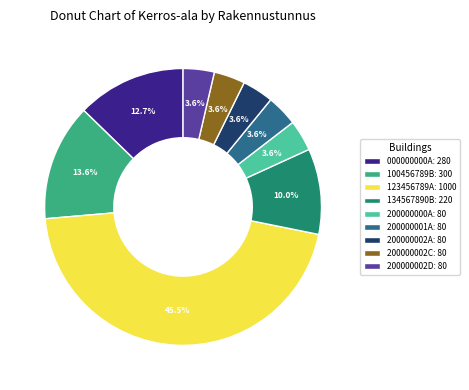

Is there a majority slice in this chart?

No